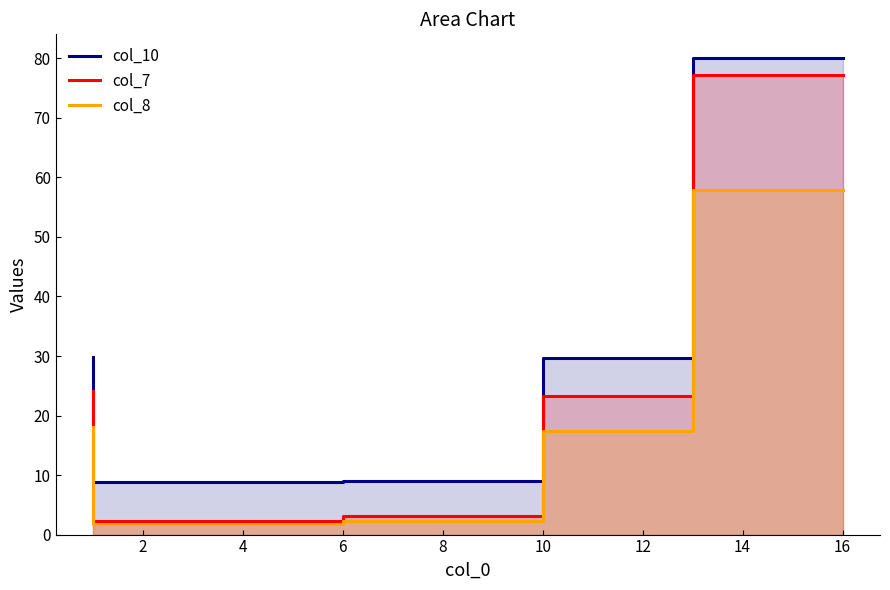

How many values in the col_8 series exceed 17?

3